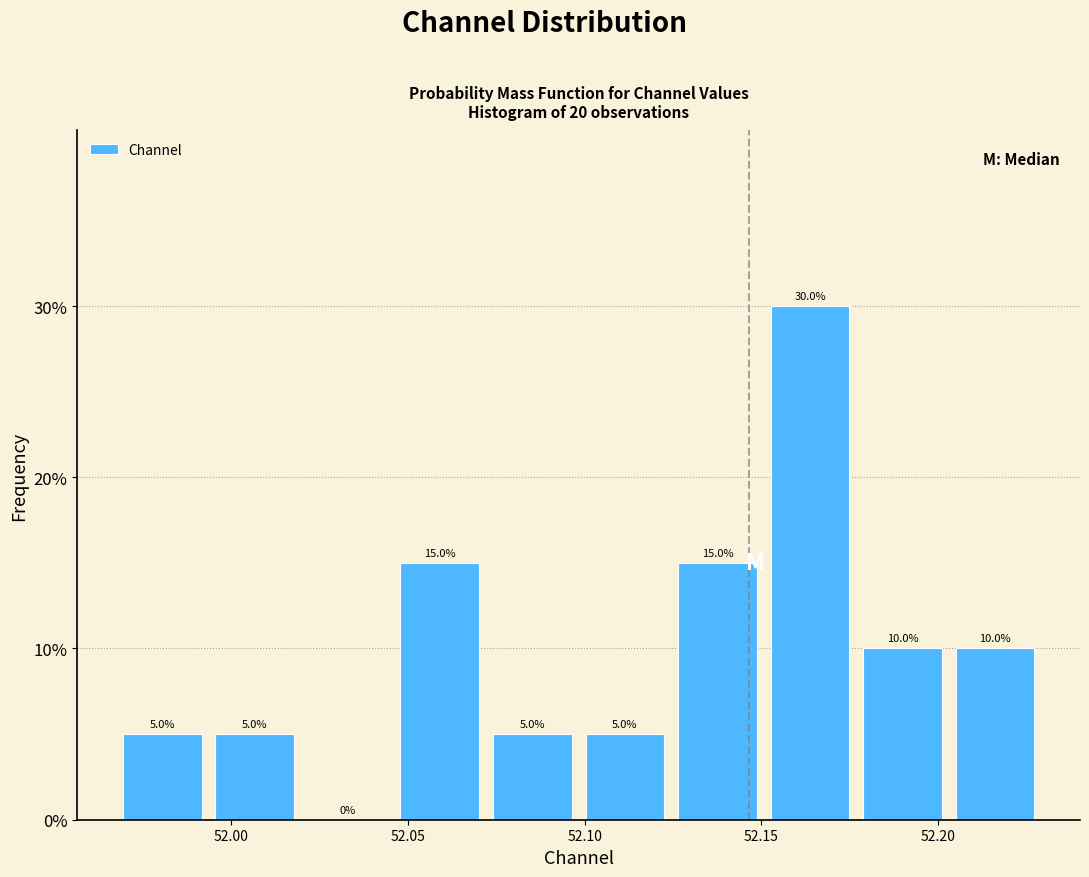

Which range on the x-axis has the tallest bar?

52.150 to 52.175